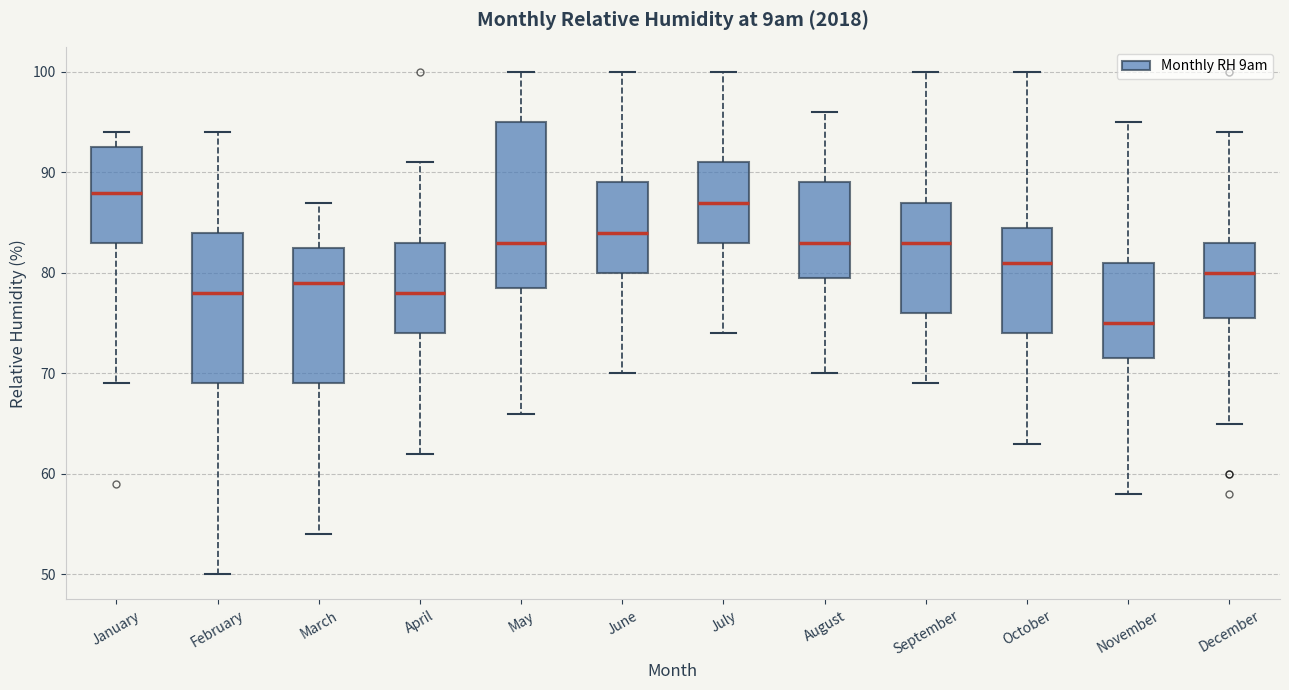

Which box's median line is the lowest?

November